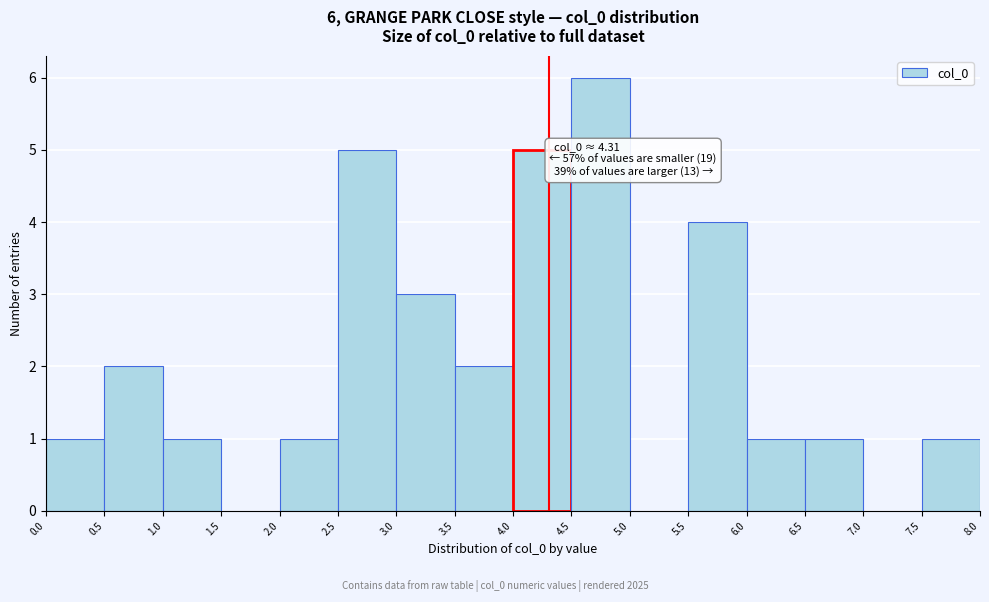

Which range on the x-axis has the tallest bar?

4.5 to 5.0